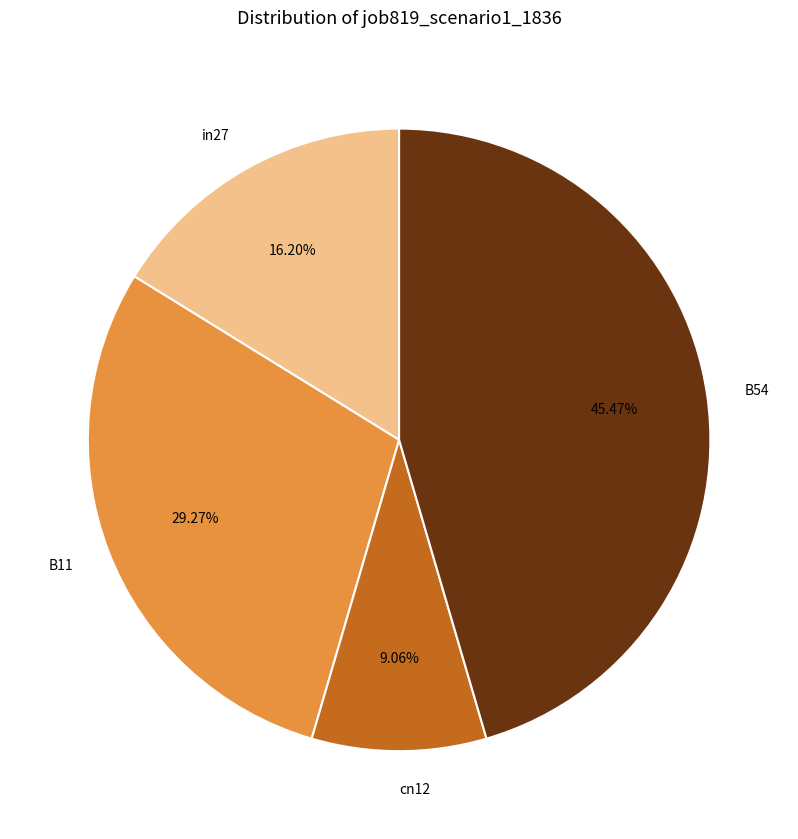

To the nearest percent, what percentage of the pie is B54?

45%